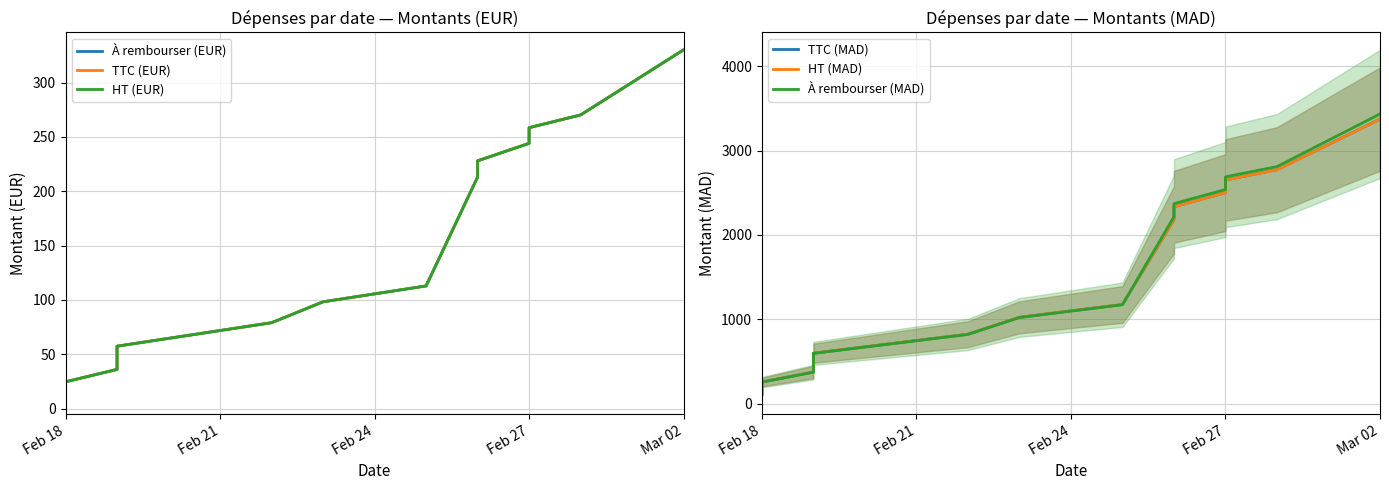

Rank the series at Mar 02 from lowest to highest value.

À rembourser (EUR), TTC (EUR), HT (EUR), À rembourser (MAD), TTC (MAD), HT (MAD)